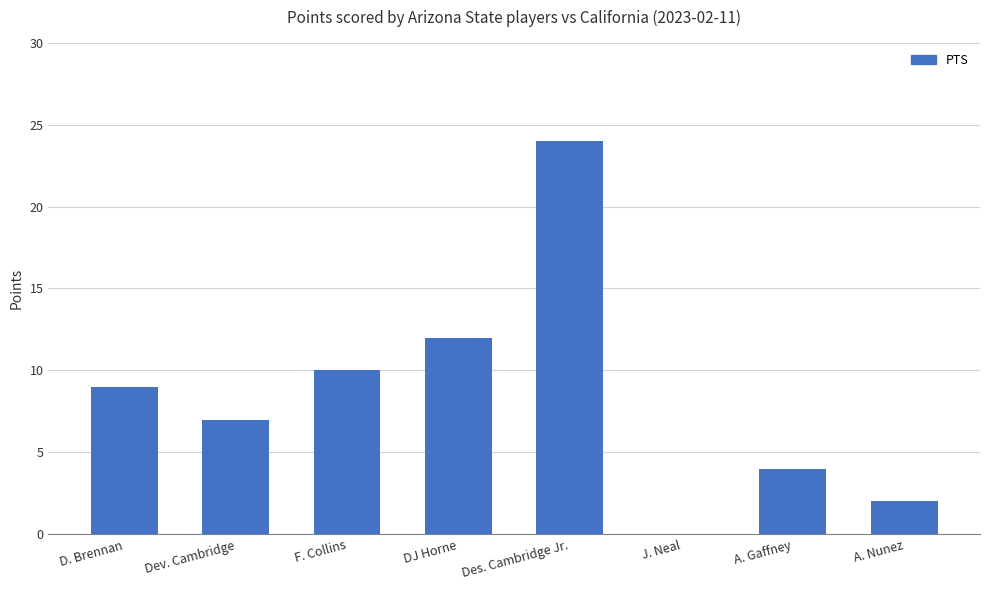

Reading right to left, extract all data points from this chart.

2	4	0	24	12	10	7	9